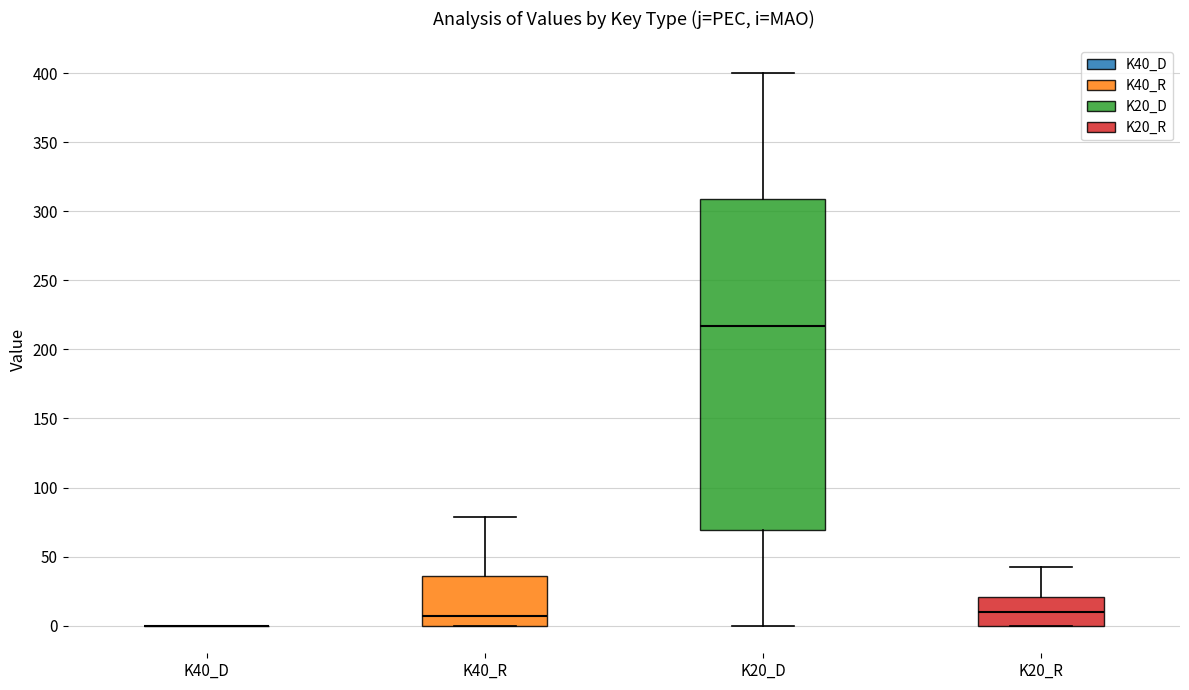

Which box is the tallest, from its lower edge to its upper edge?

K20_D